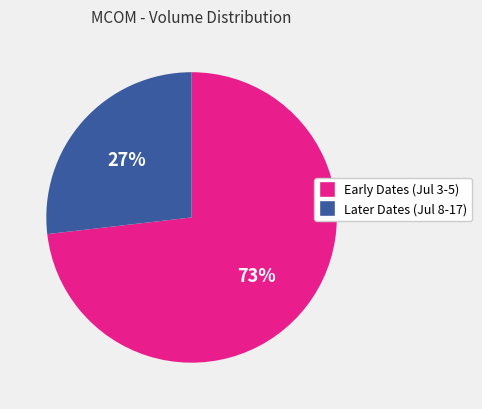

What percentage is the Later Dates (Jul 8-17) slice, to the nearest percent?

27%